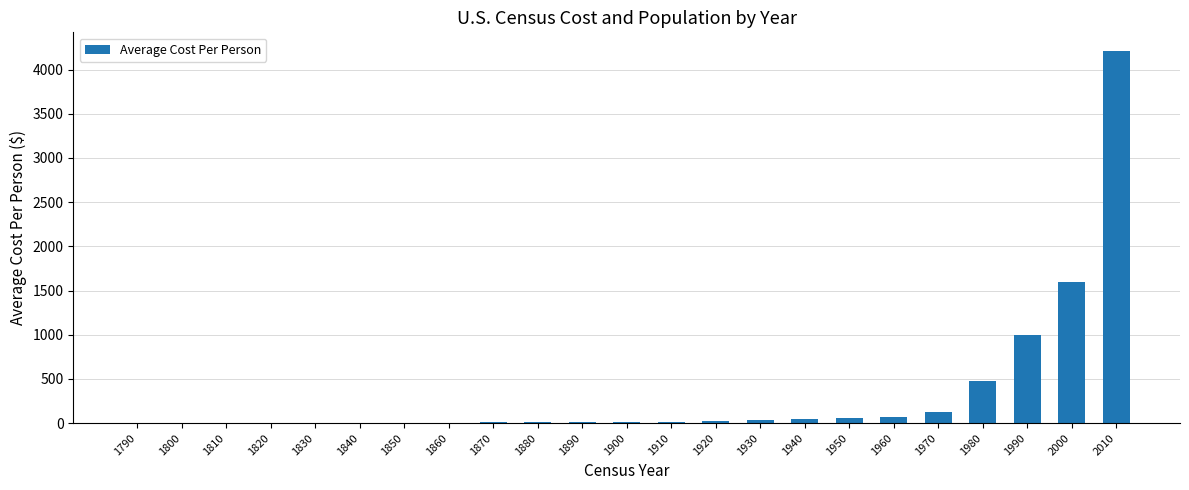

What is the greatest value displayed?

4211.0